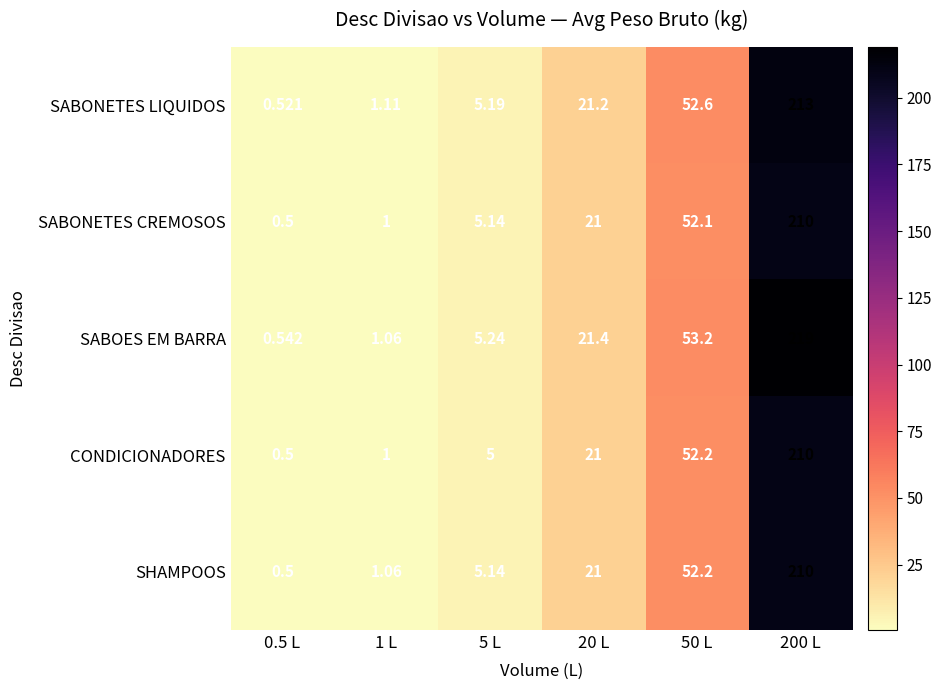

Which series has the widest spread of values?

SABOES EM BARRA